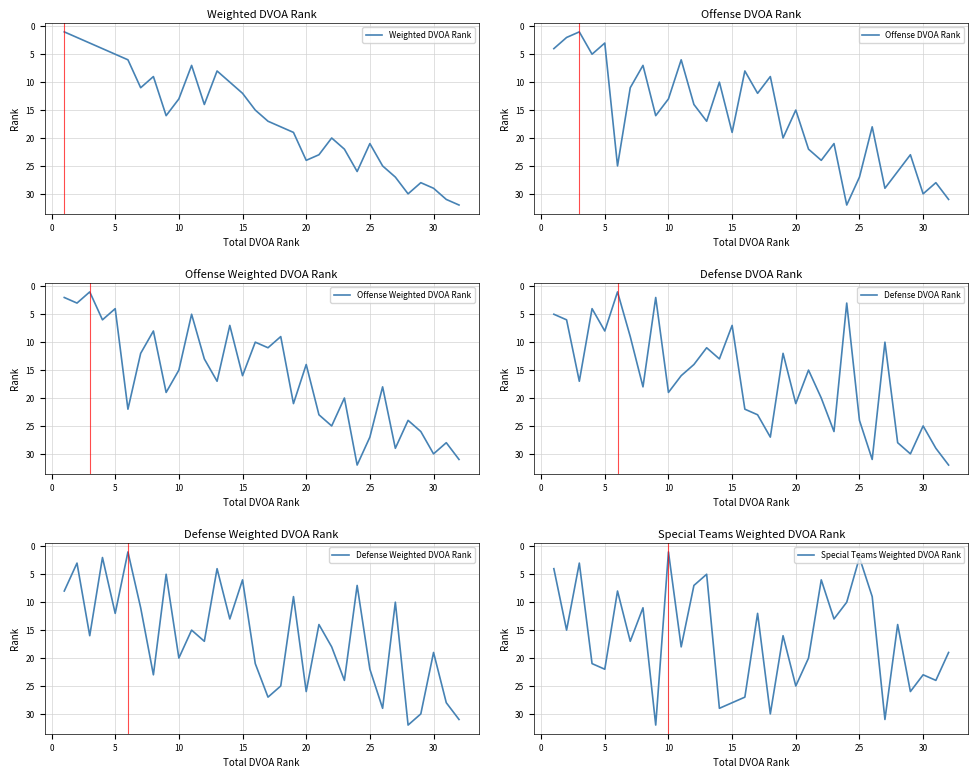

What are all the series names shown in the legend?

Weighted DVOA Rank, Offense DVOA Rank, Offense Weighted DVOA Rank, Defense DVOA Rank, Defense Weighted DVOA Rank, Special Teams Weighted DVOA Rank